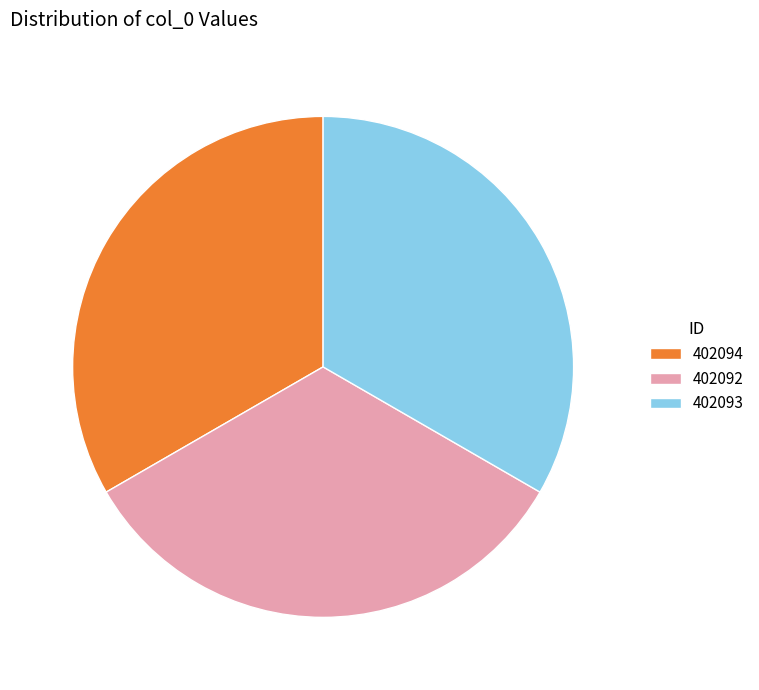

Is the sum of 402093 and 402094 greater than half?

Yes